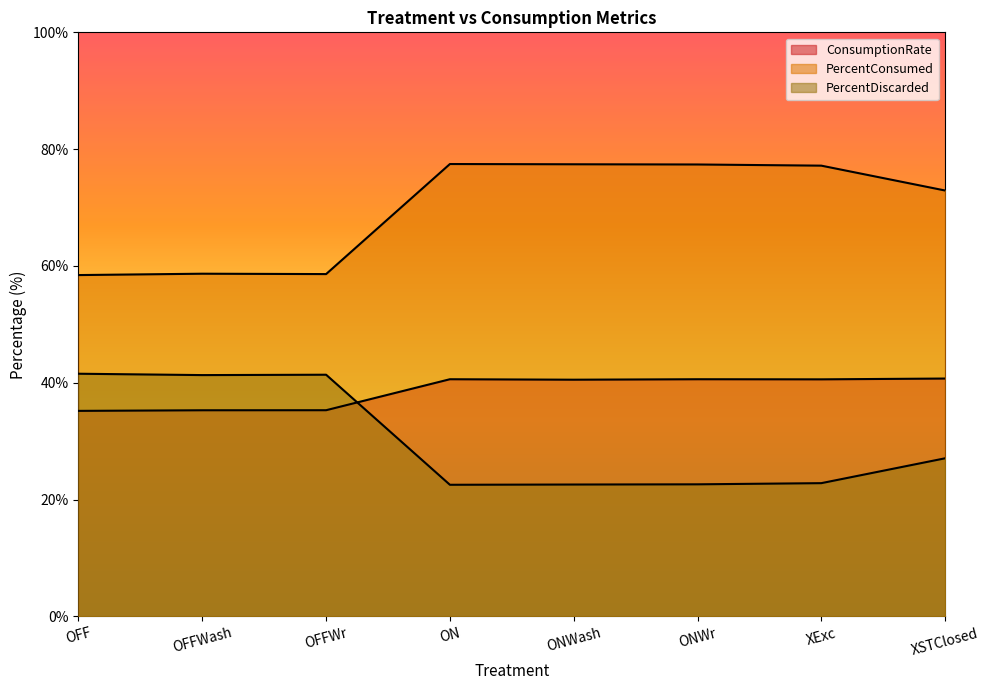

What position from the right is XSTClosed?

1